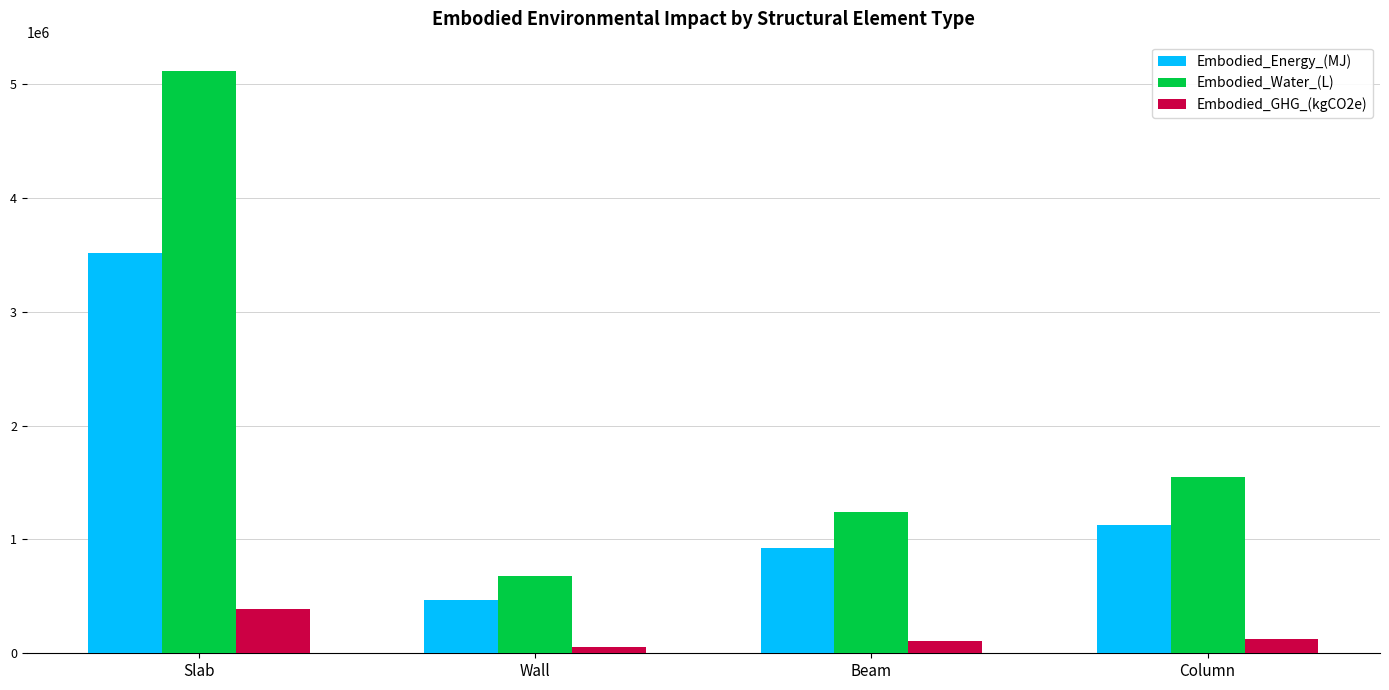

True or false: Embodied_Energy_(MJ) has a value of 927428.3 at Beam.

True